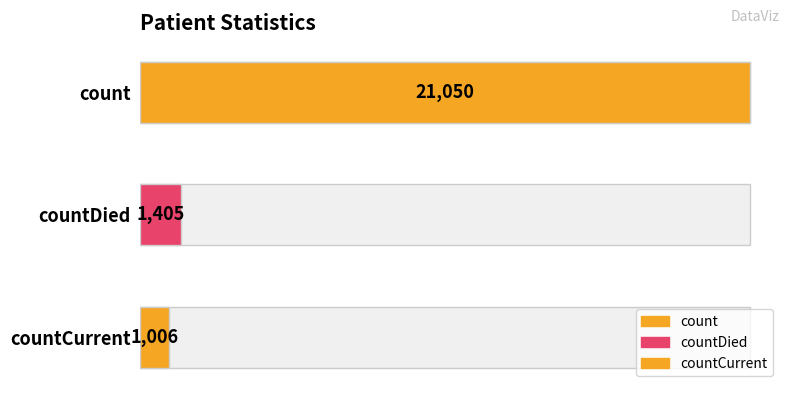

What is the change in value from countDied to countCurrentSuspected?

-399